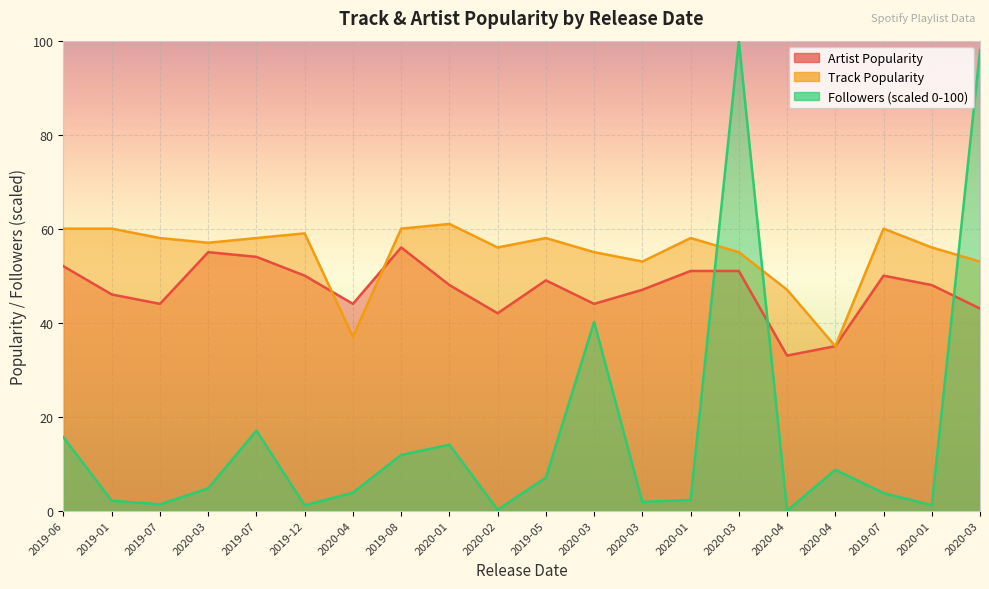

After their last crossing, which series has the higher values: Artist Popularity or Followers?

Followers